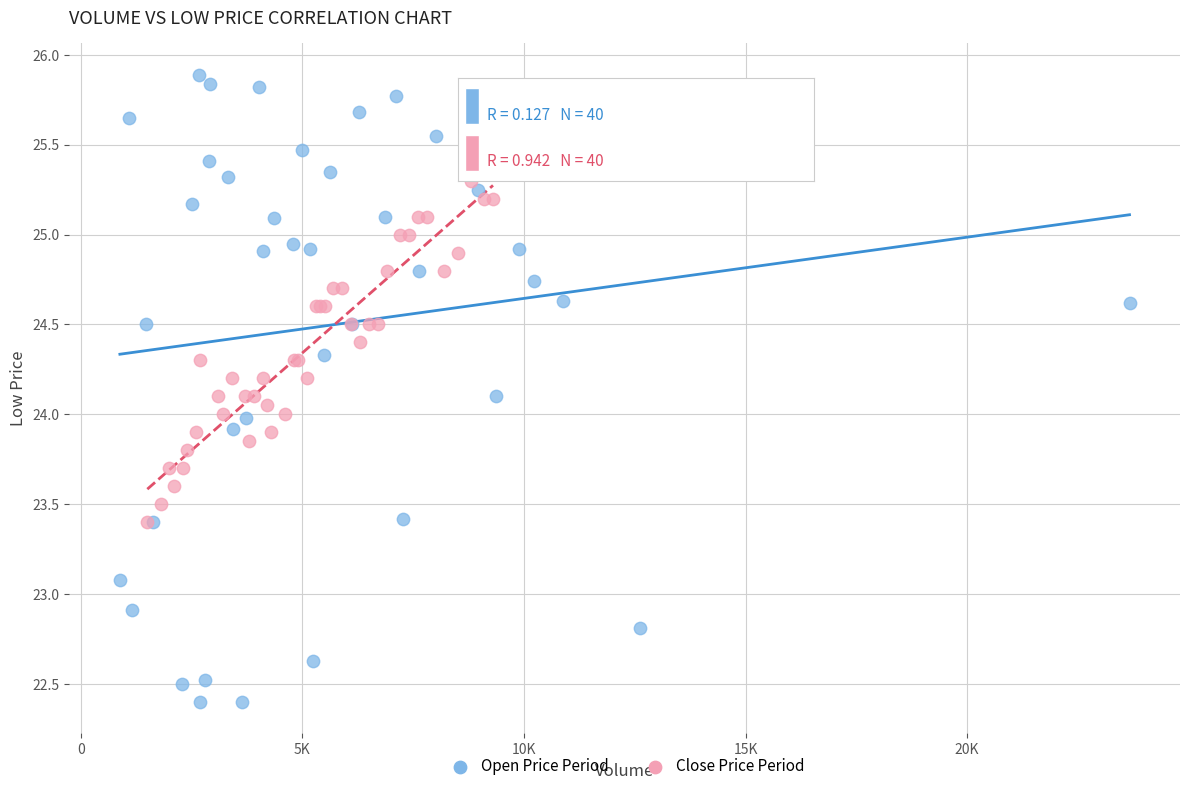

Which series has the widest spread of Y values?

Open Price Period